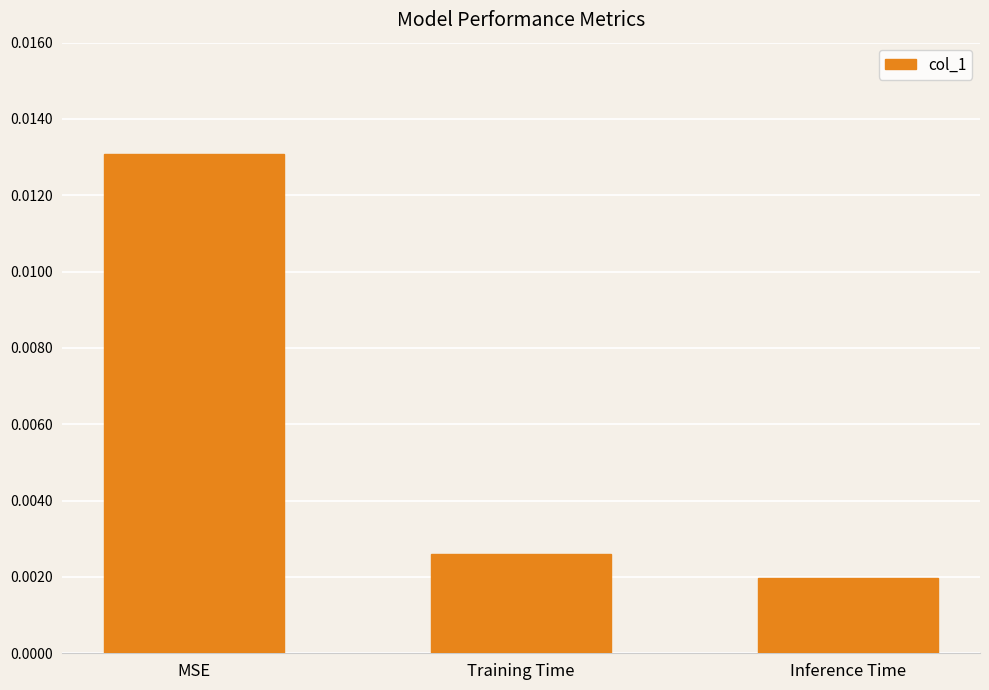

How many categories are shown in the chart?

3